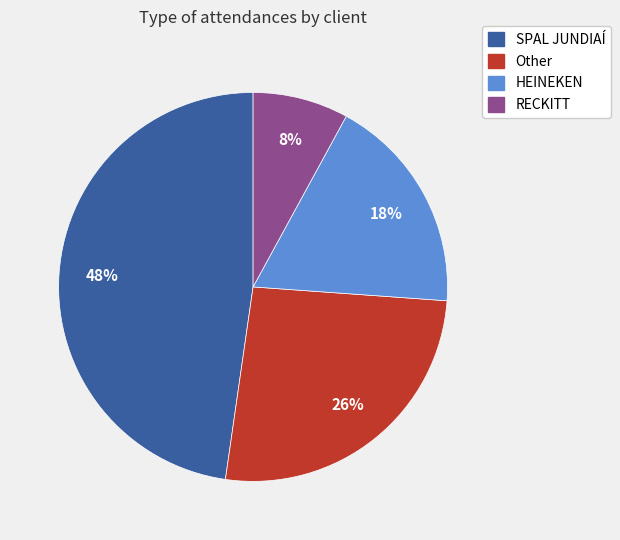

Is it true that HEINEKEN is 11% of the pie?

False